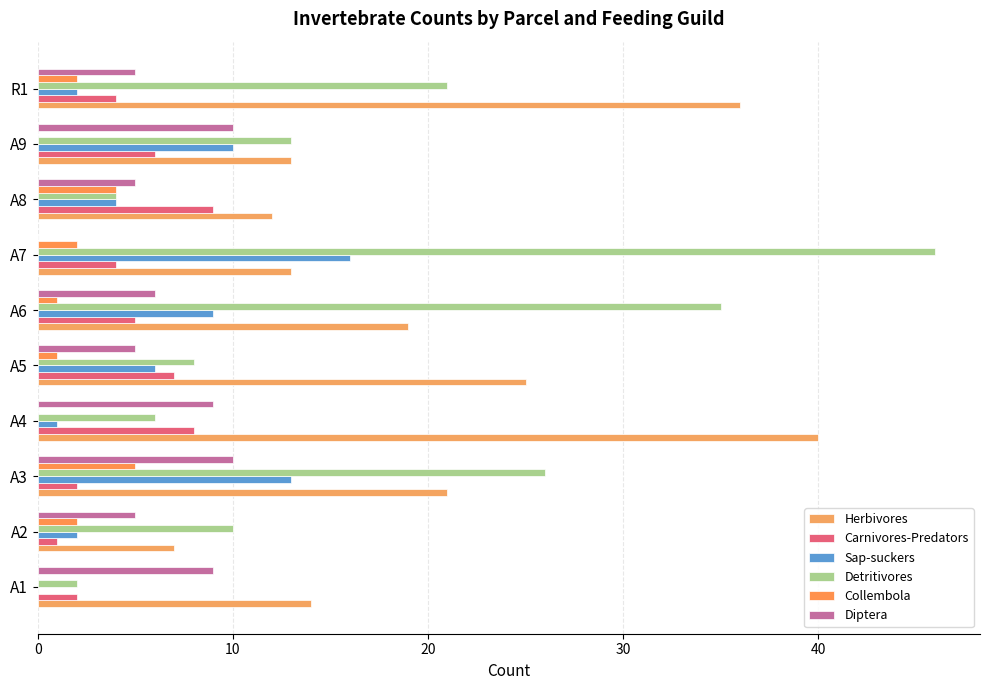

How many categories are shown in the chart?

10